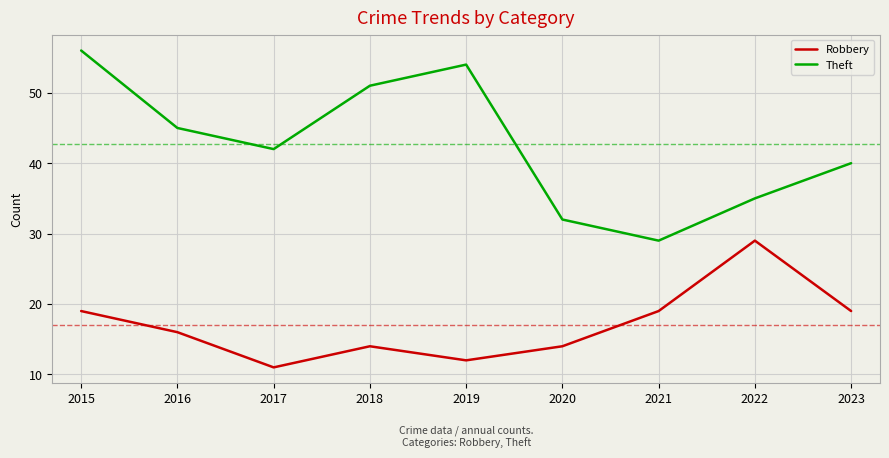

List the labels in order of Theft value, smallest first.

2021, 2020, 2022, 2023, 2017, 2016, 2018, 2019, 2015